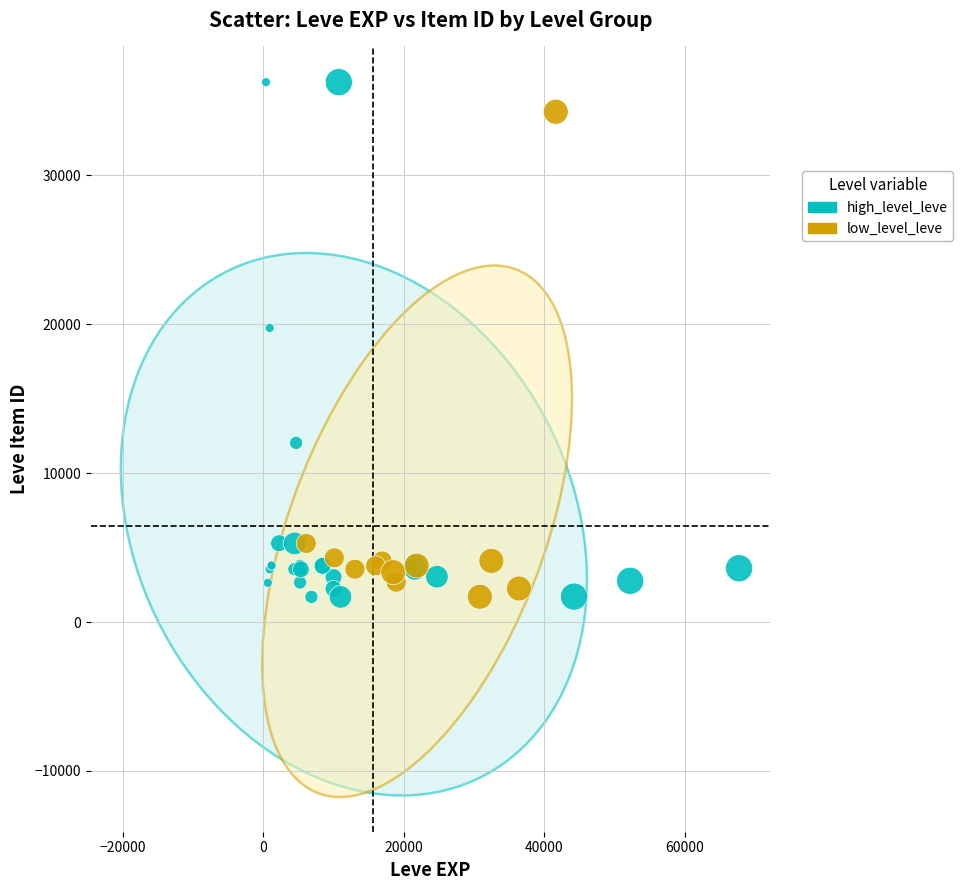

Which series has the widest spread of Y values?

high_level_leve